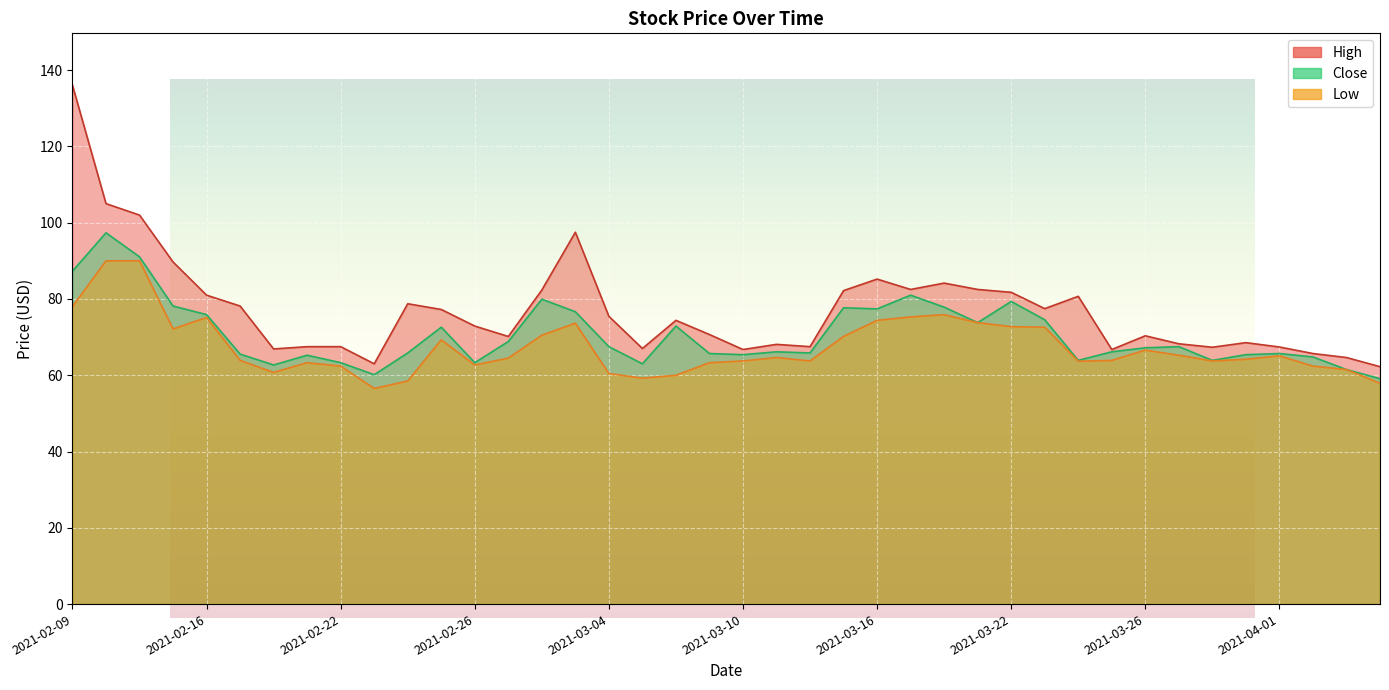

At which label does High reach its minimum?

2021-04-07